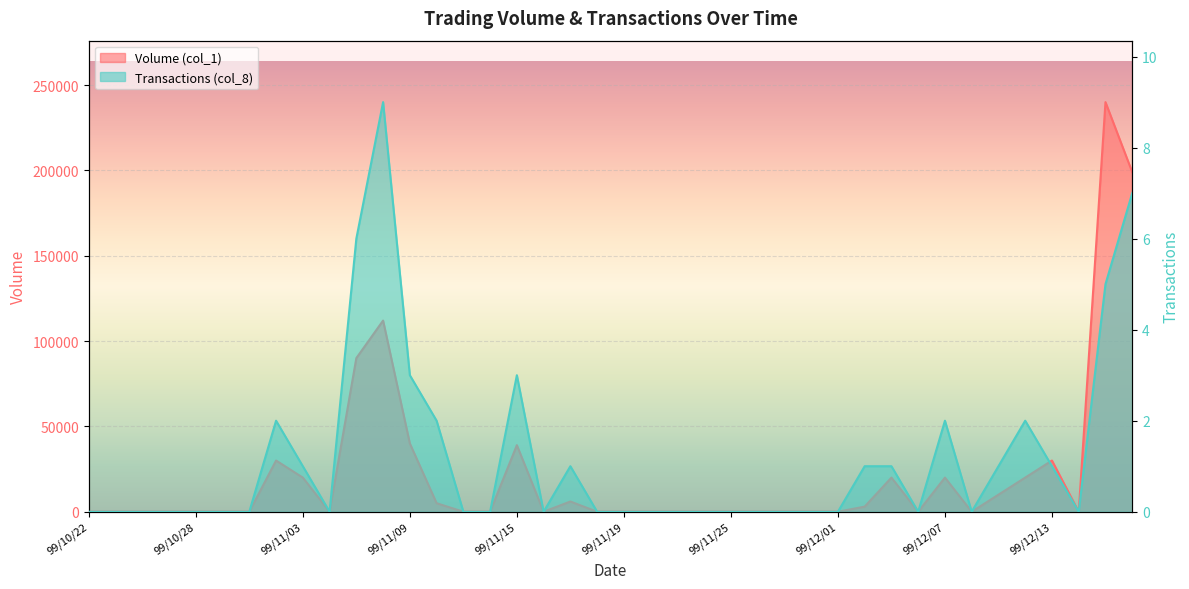

Where is Volume (col_1) nearest to the value 120000?

99/11/08